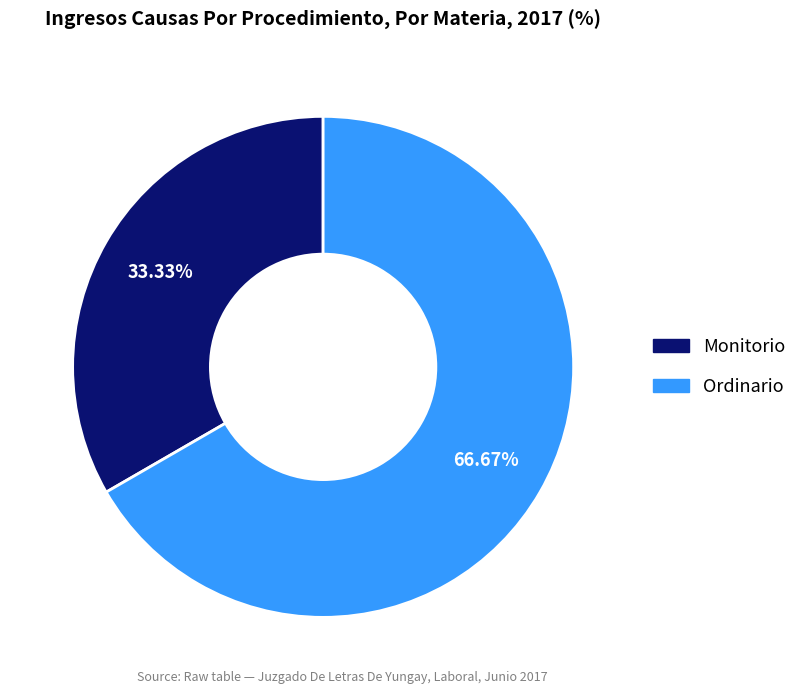

To the nearest percent, what is the difference between the largest and smallest slice percentages?

33%